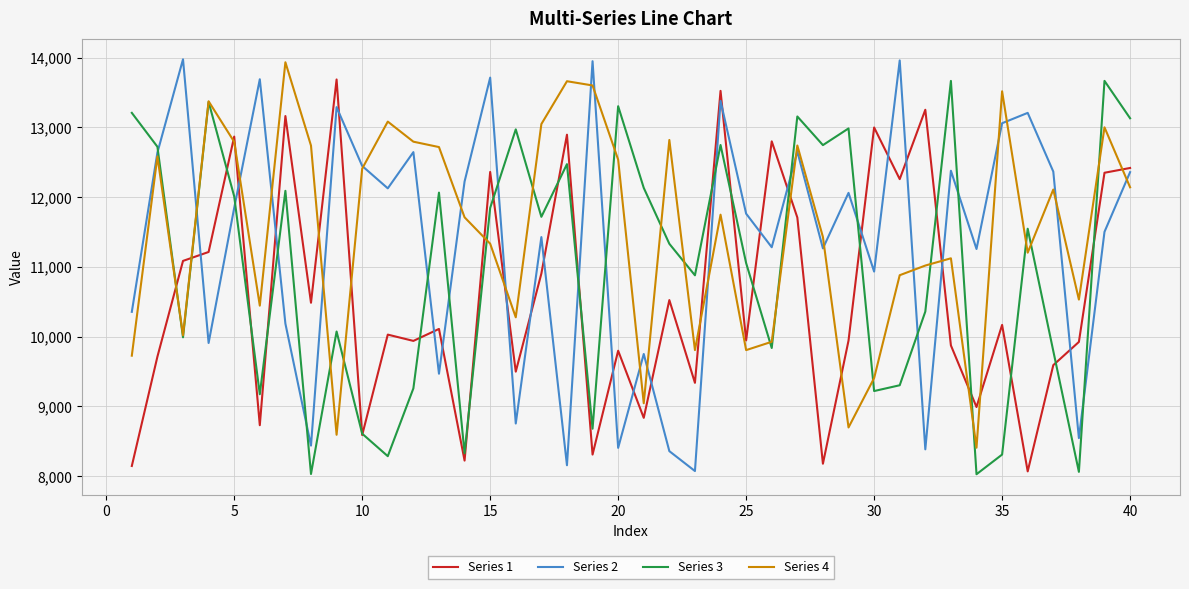

Which series has the largest range (max minus min)?

Series 2